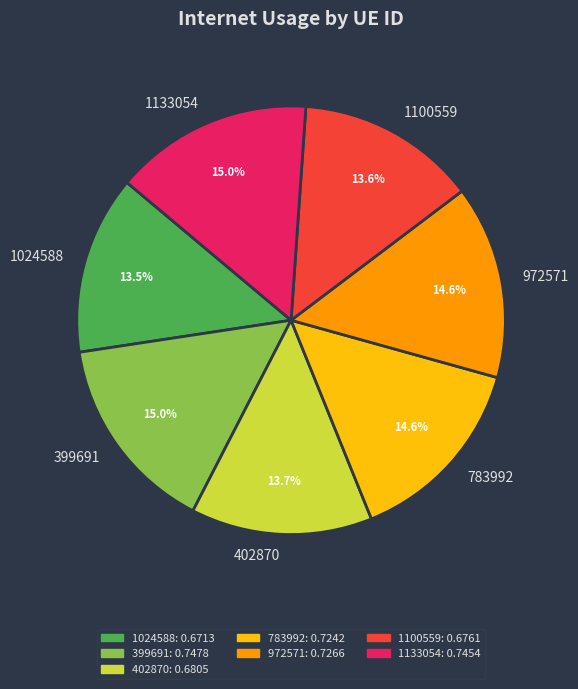

Is it true that 399691 is 15% of the pie?

True